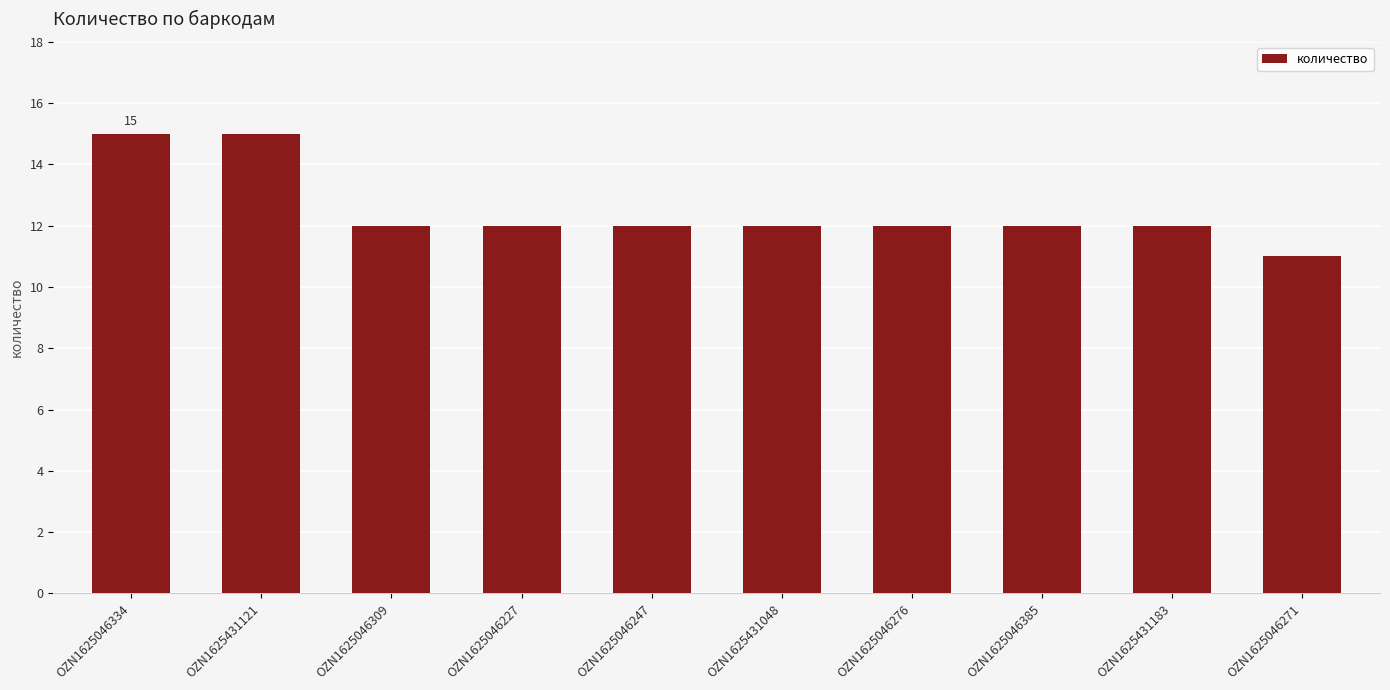

What is the minimum value shown in the chart?

11